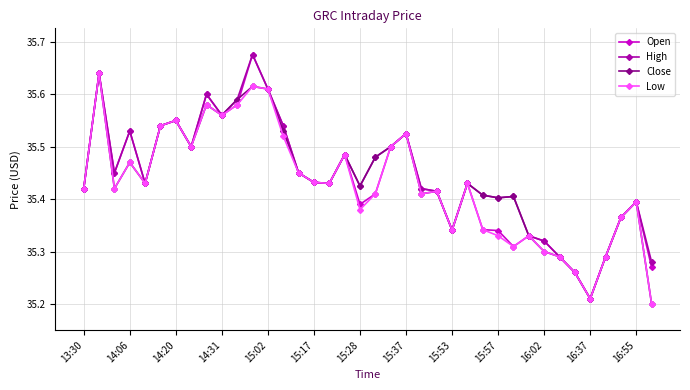

What is the difference between the second highest and minimum values in the High series?

0.4